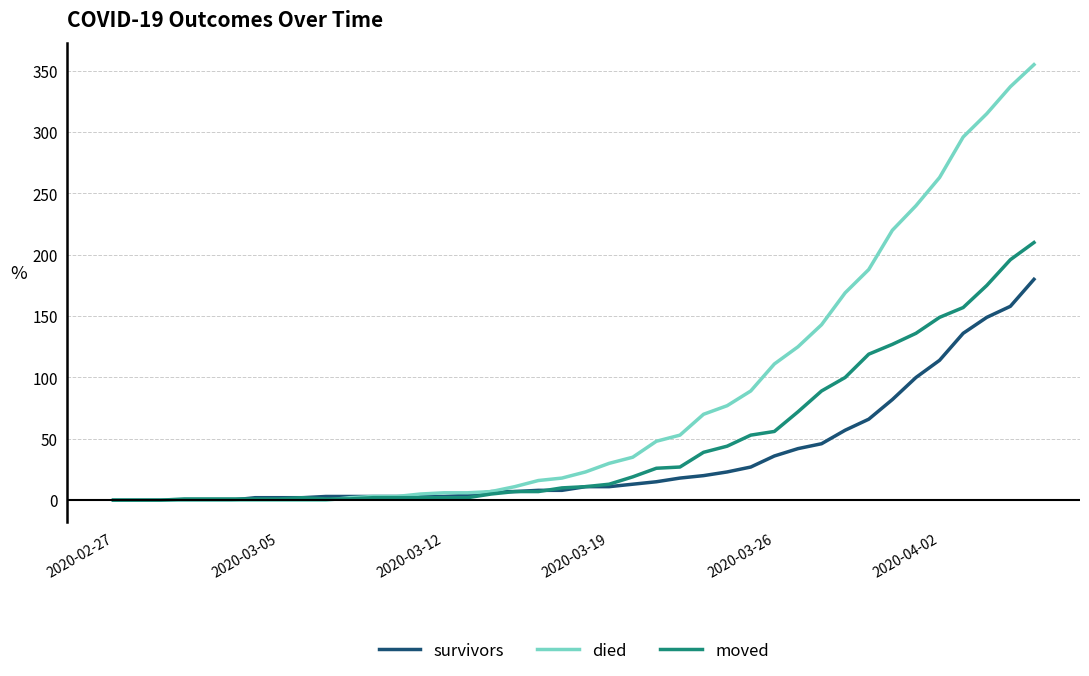

Which series has the largest total across all categories?

died